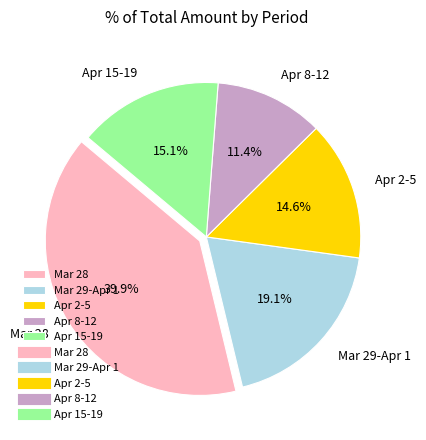

Rank the categories by value from highest to lowest.

Mar 28, Mar 29-Apr 1, Apr 15-19, Apr 2-5, Apr 8-12